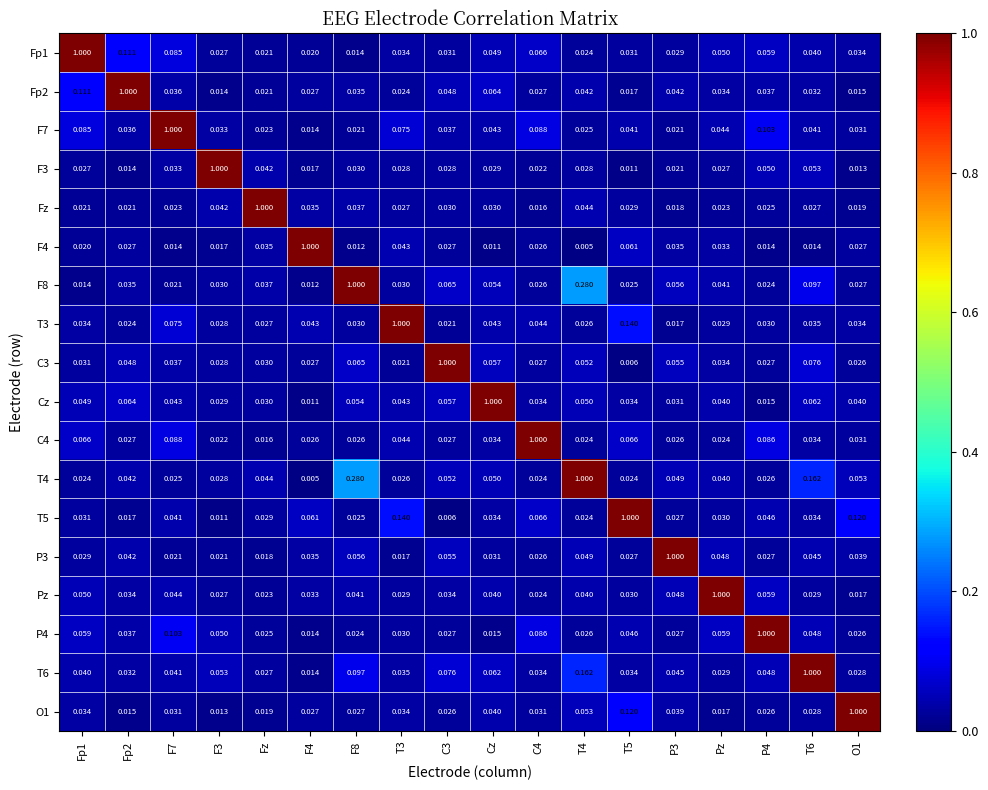

How many series are shown in this chart?

18